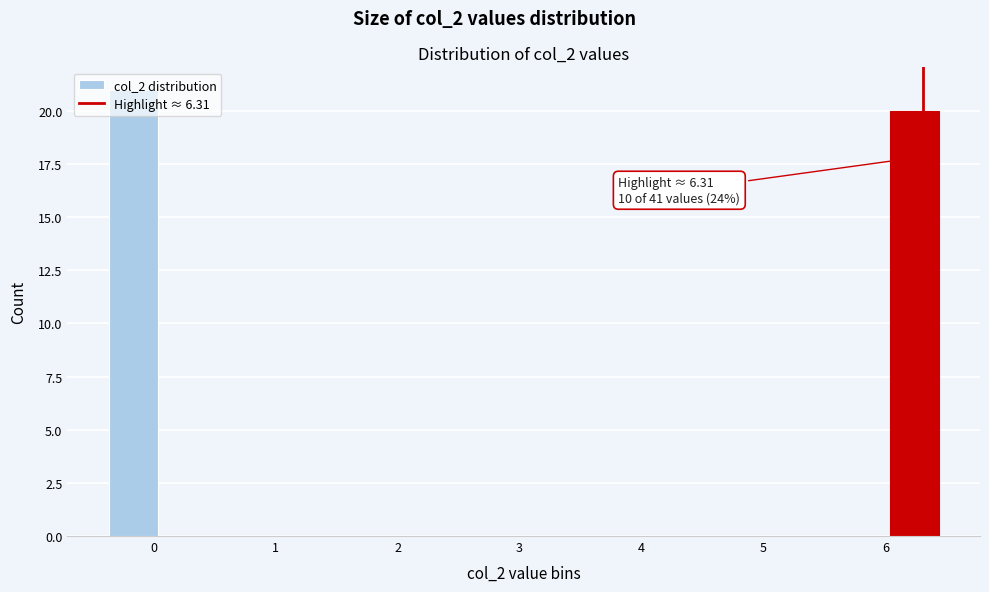

Which range on the x-axis has the tallest bar?

-0.4 to 0.0